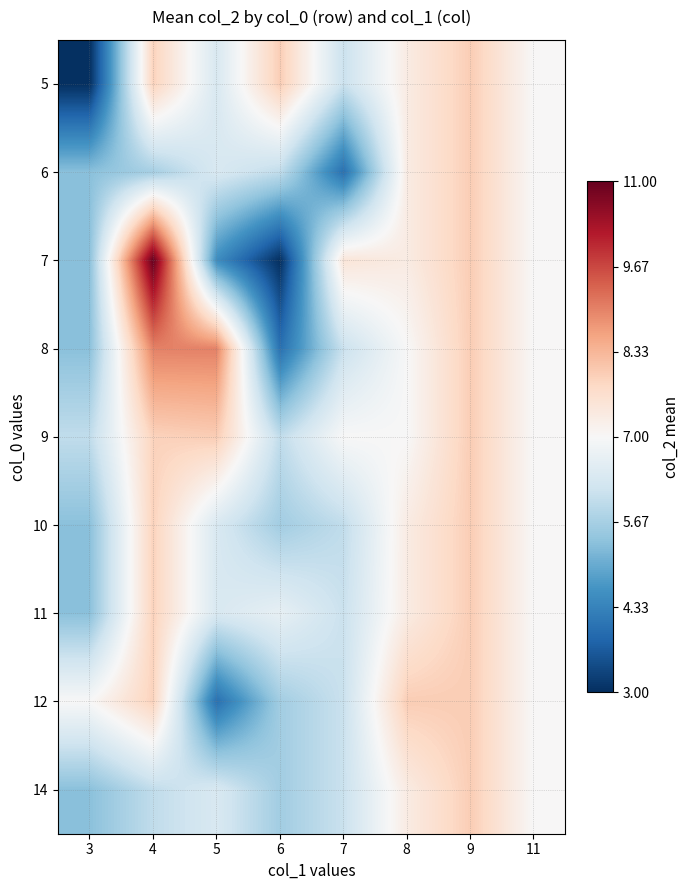

What is the difference between the highest and lowest values at 7?

3.5